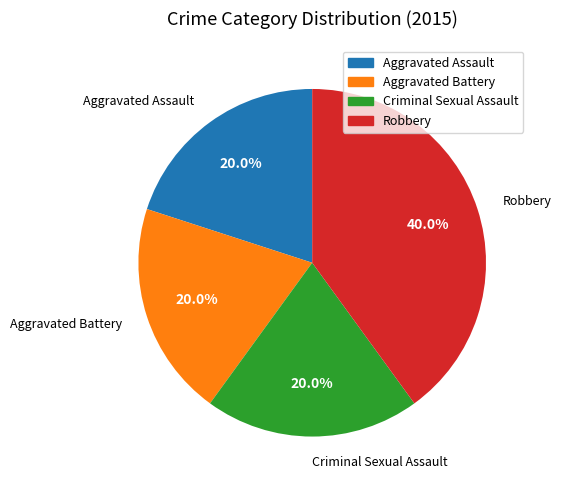

How many segments does this pie chart have?

4